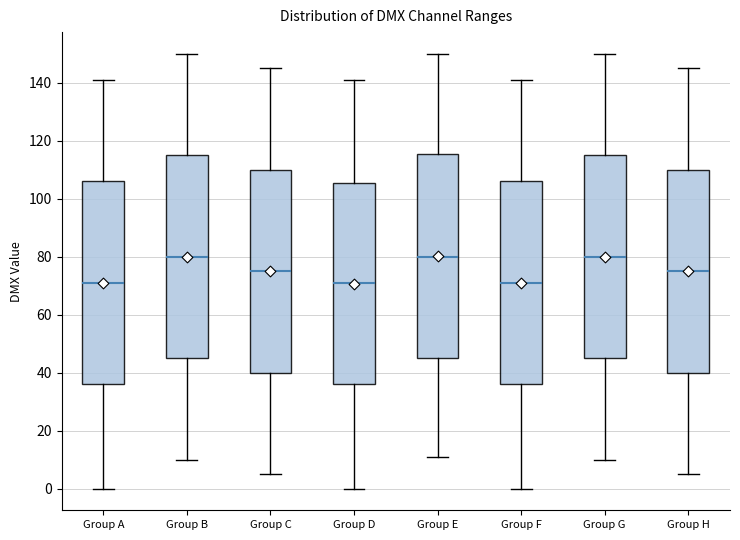

Where is the upper edge of the box for Group G on the y-axis? The values are not printed on the chart, so give them approximately, as read against the axis.

116